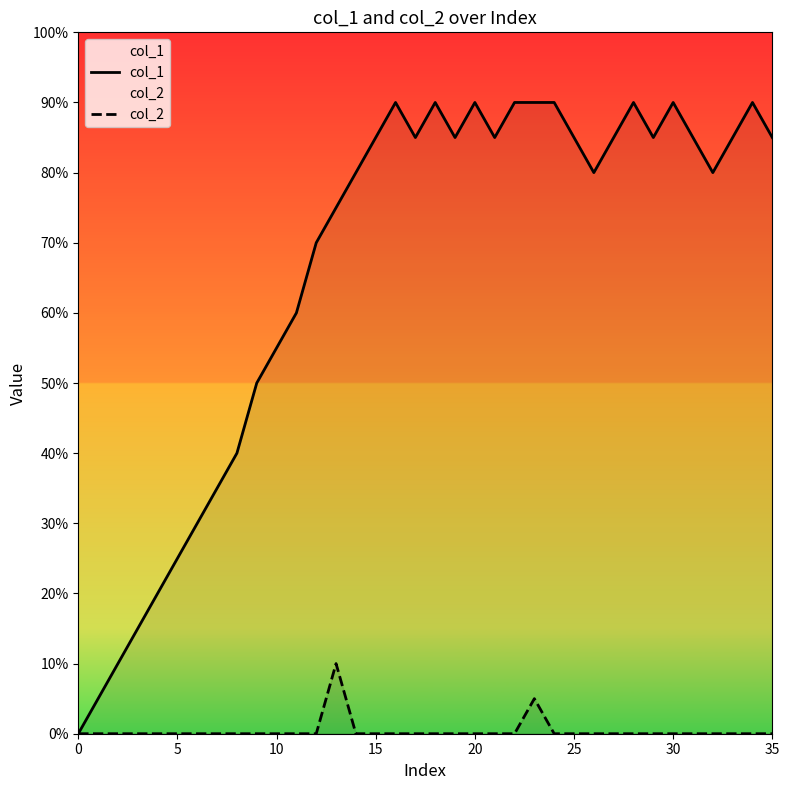

What are all the series names shown in the legend?

col_1, col_2